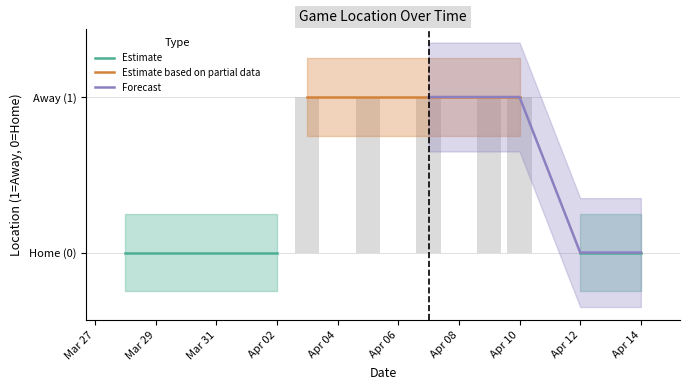

What is the sum of all values?

5